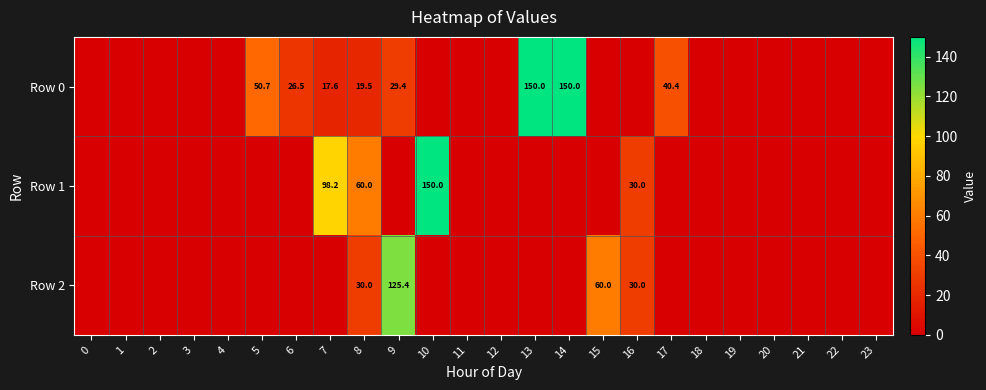

Is it true that Row 0 equals 51.4 at 9?

False